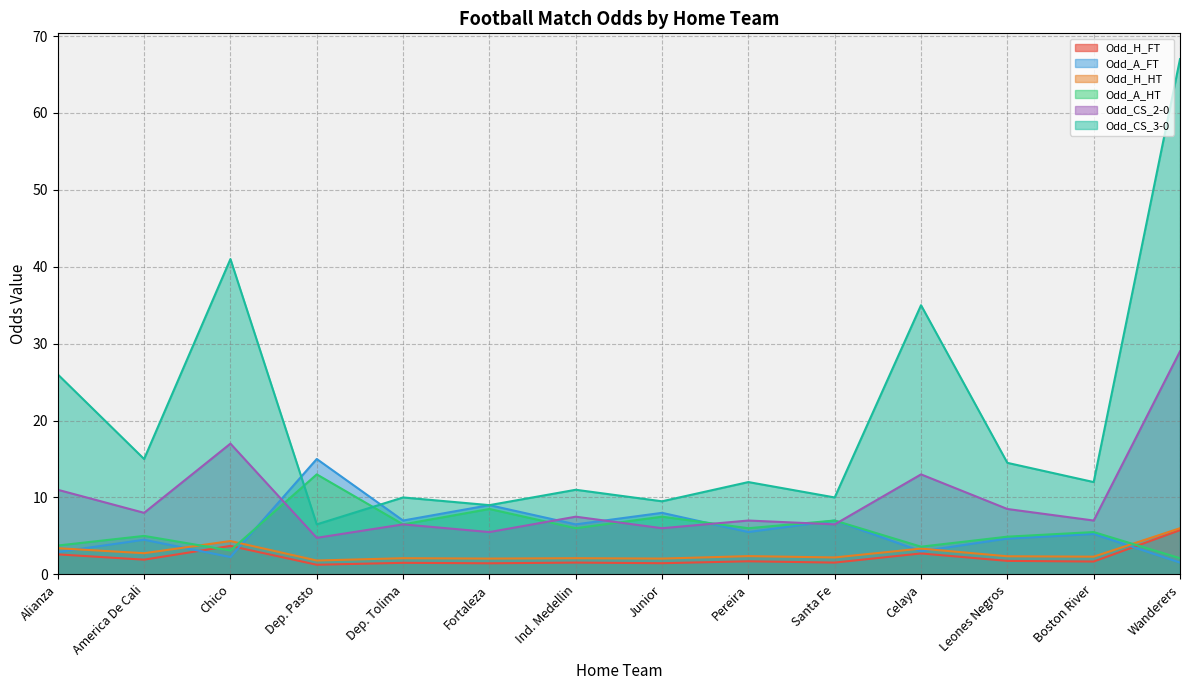

The Odd_CS_3-0 series shows 35.0 at Celaya. True or false?

True